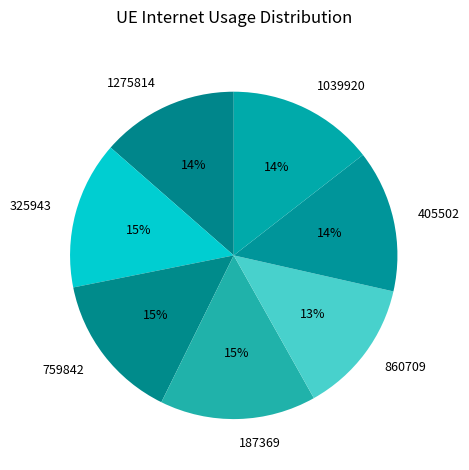

Is 759842 the majority of the pie?

No